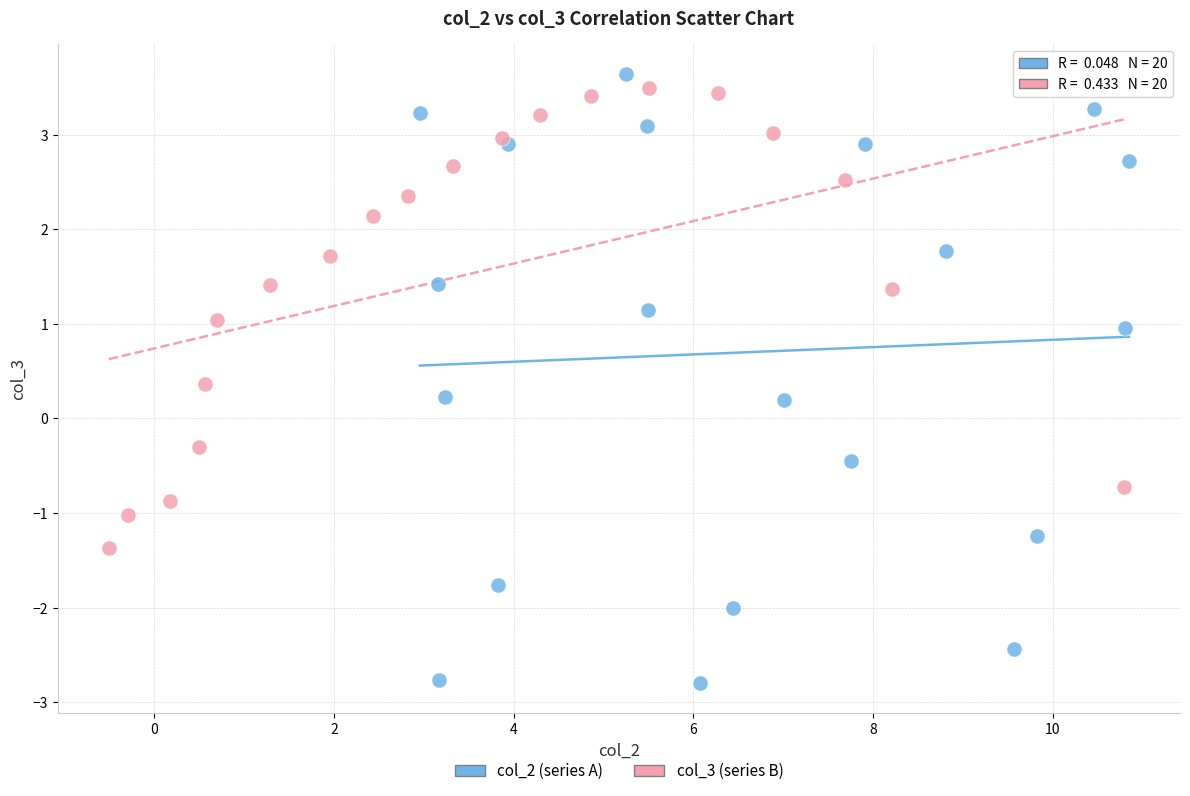

Which series reaches the minimum Y coordinate?

col_2 (series A)